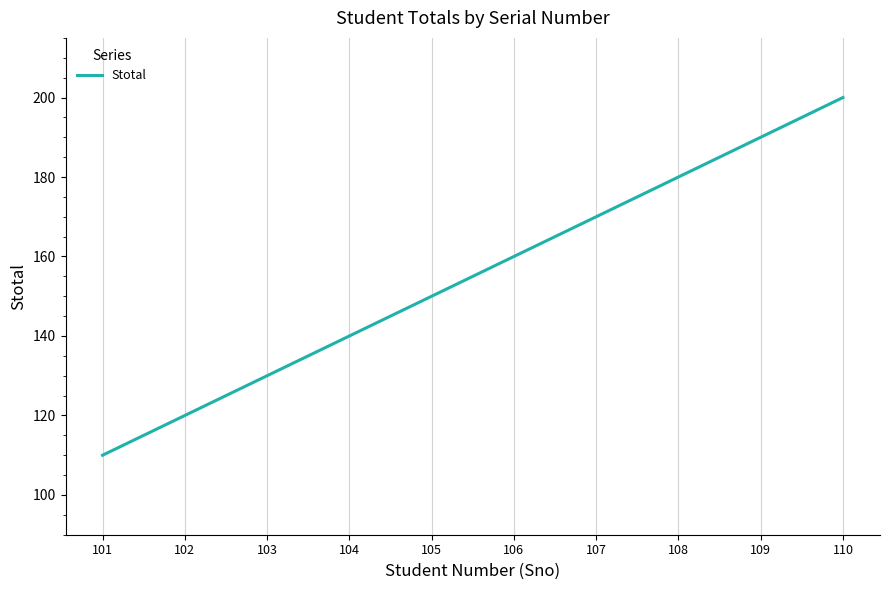

Rank the categories by value from highest to lowest.

110, 109, 108, 107, 106, 105, 104, 103, 102, 101